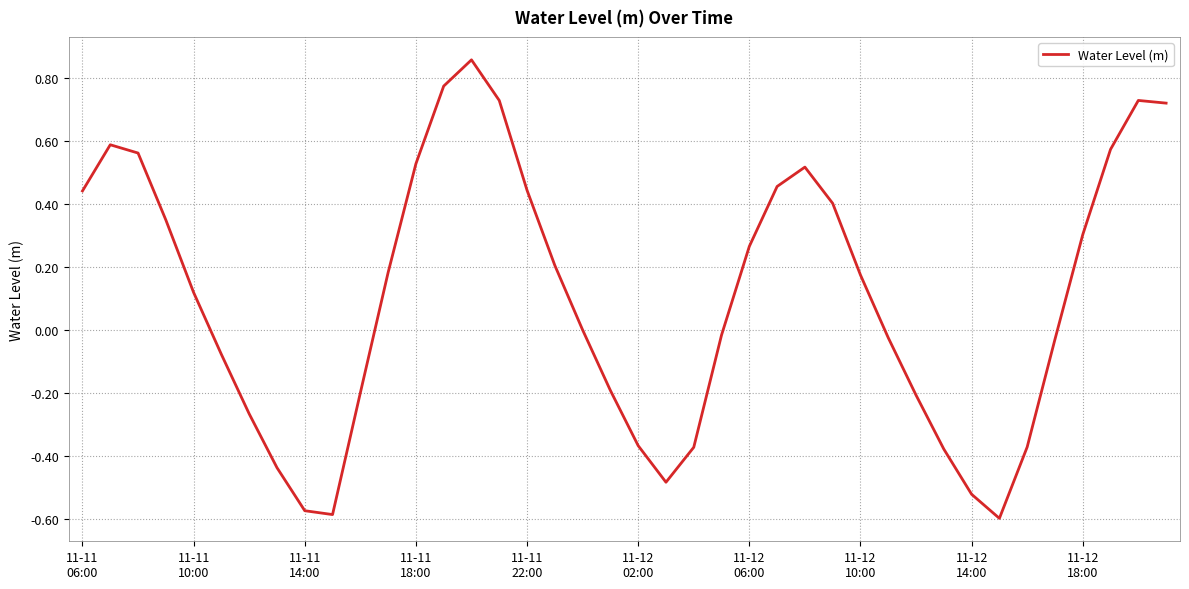

What is the difference between the maximum and minimum values?

1.5